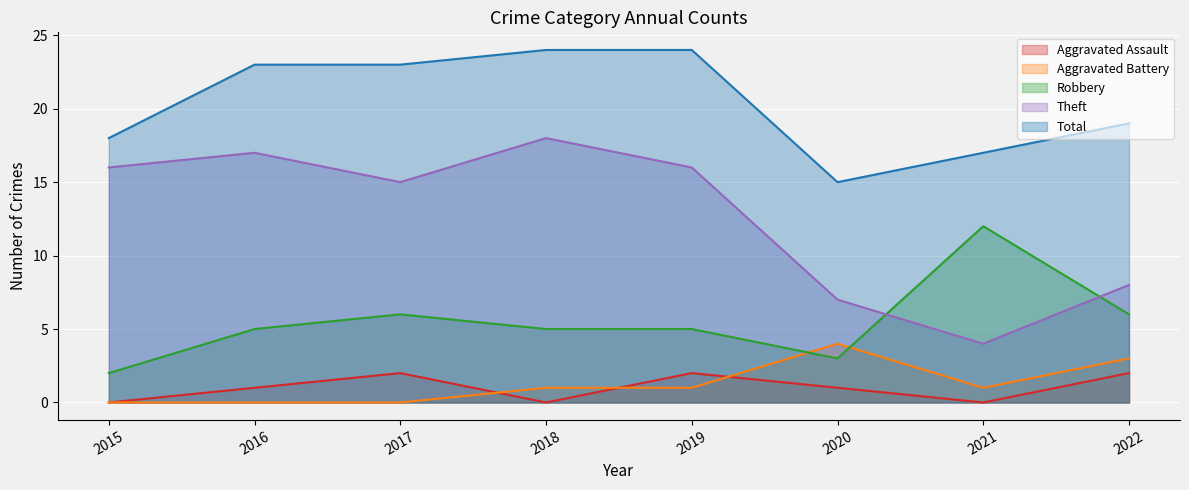

Between 2019 and 2017, which is larger?

2019